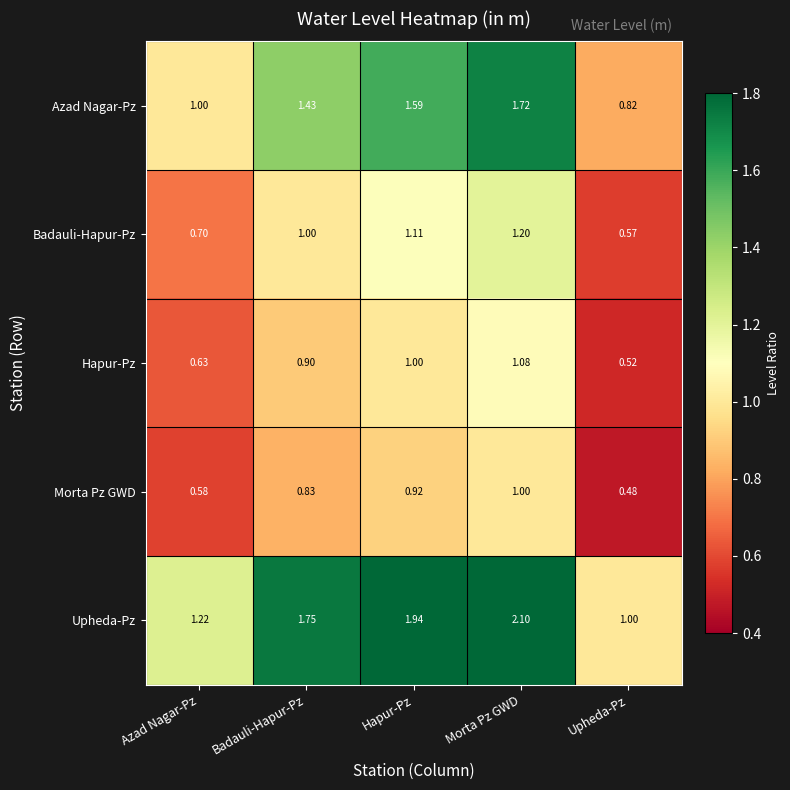

At Badauli-Hapur-Pz, list the series in order from smallest to largest.

Morta Pz GWD, Hapur-Pz, Badauli-Hapur-Pz, Azad Nagar-Pz, Upheda-Pz